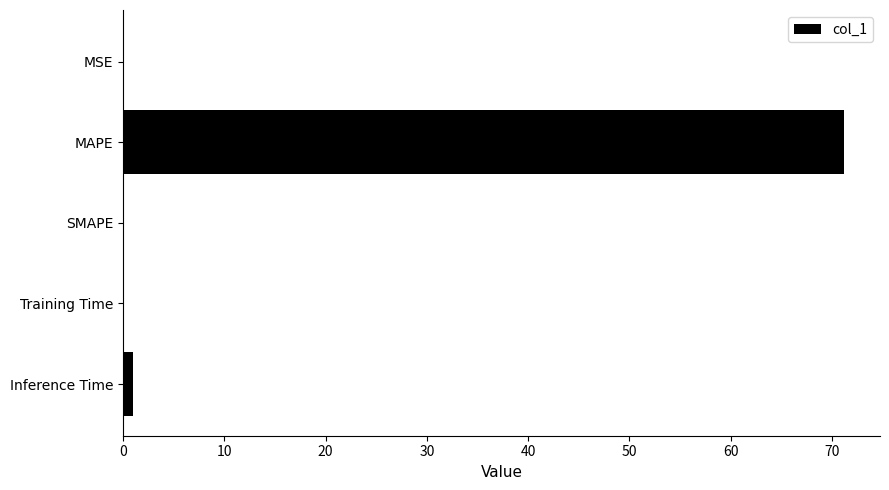

Which category has the highest value across all series?

MAPE